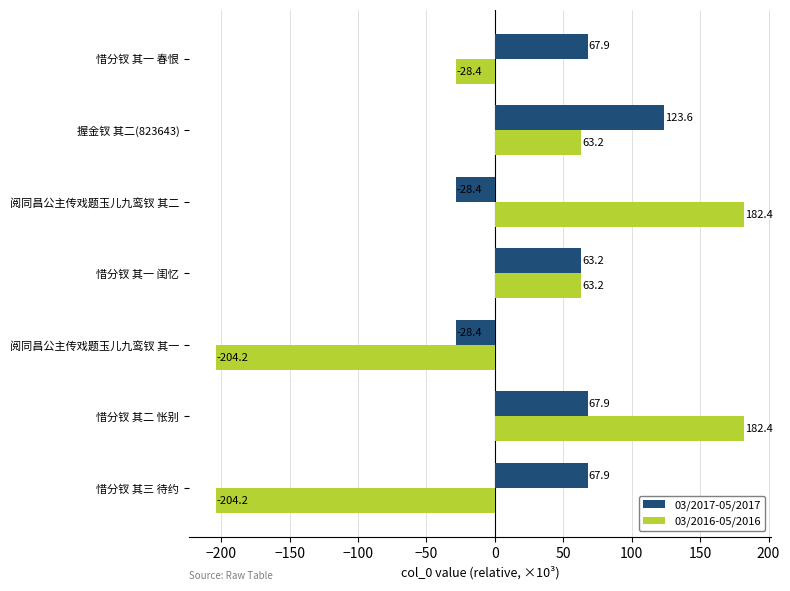

What is the difference between the second highest and minimum values in the 03/2017-05/2017 series?

96.3